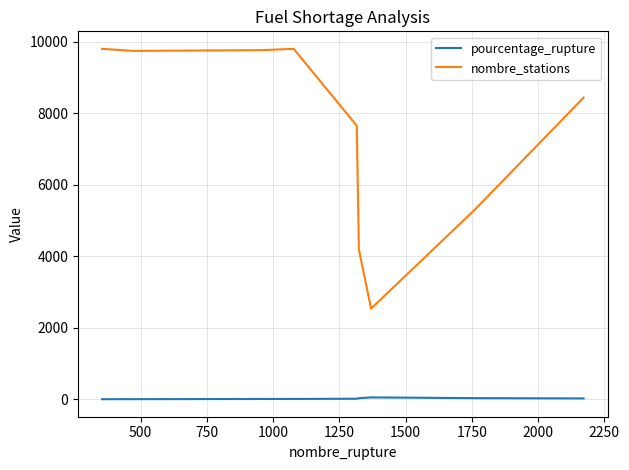

Which series has the largest total across all categories?

nombre_stations